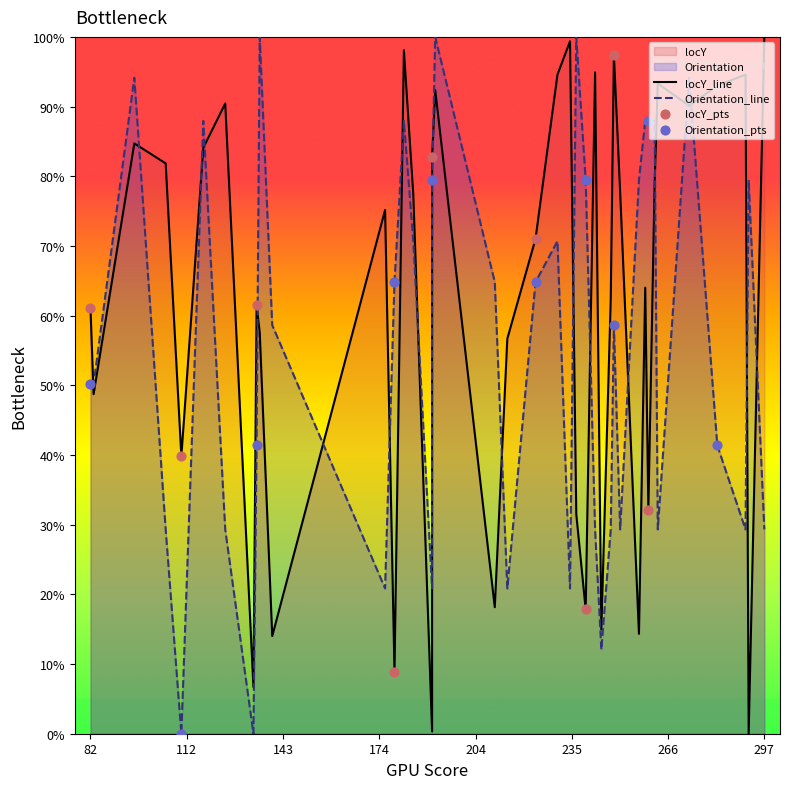

Which series reaches the minimum Y coordinate?

locY